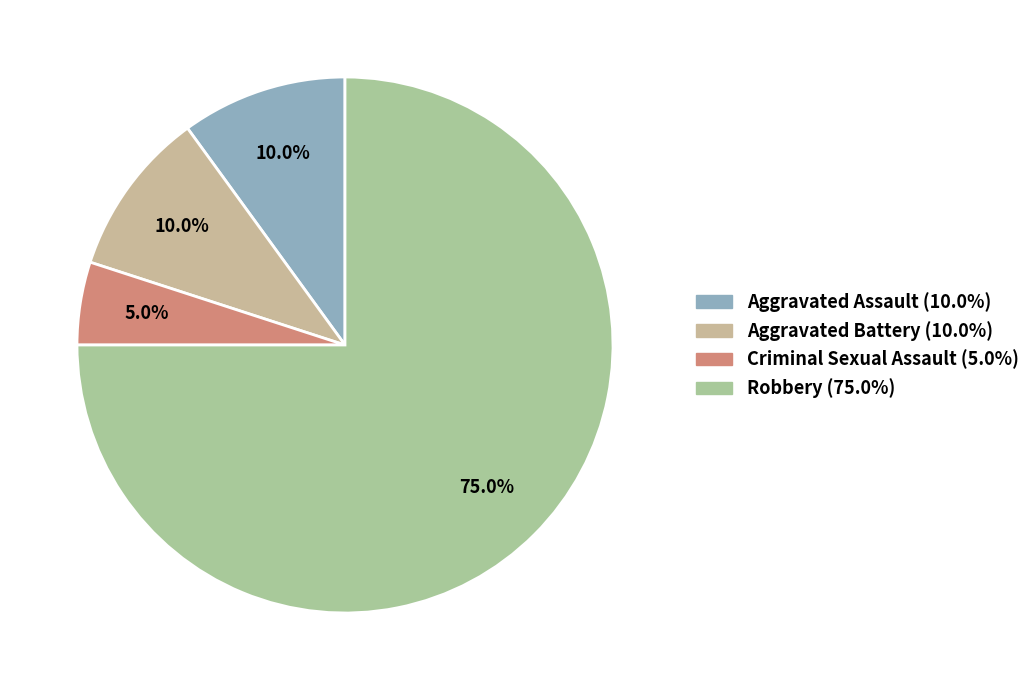

How many slices are in this pie chart?

4